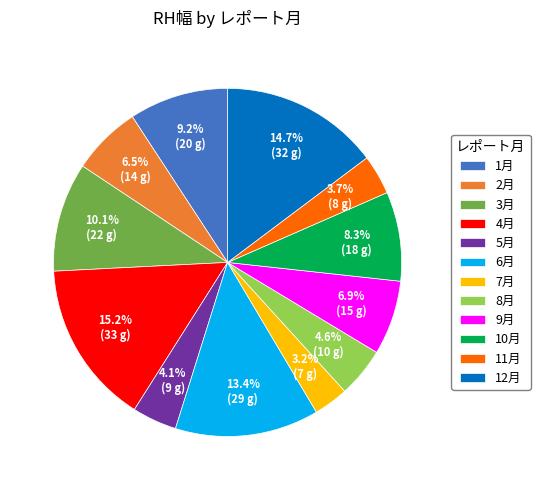

Approximately how many times larger is the value at 12月 compared to 10月?

1.8